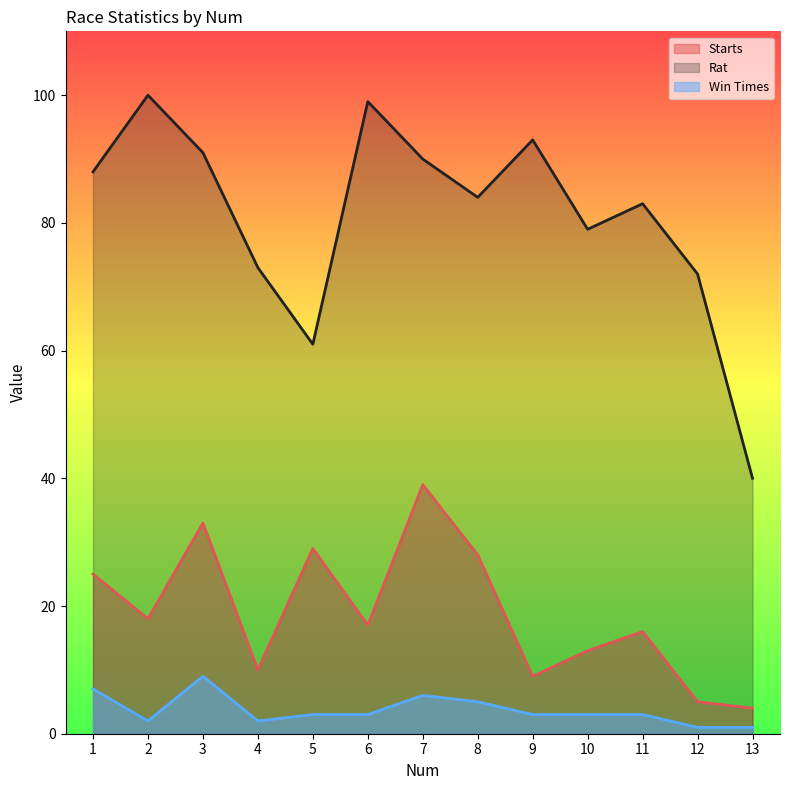

What are all the series names shown in the legend?

Starts, Rat, Win Times